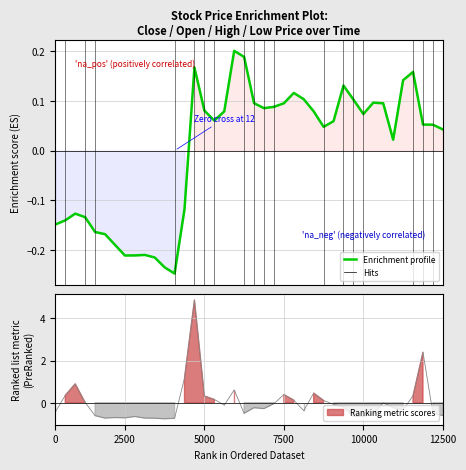

True or false: the data shows -0.2 at 11.

True